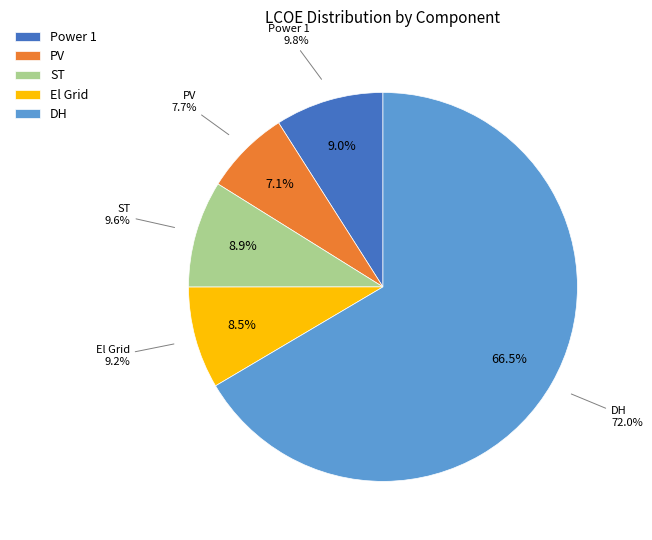

To the nearest percent, what is the combined percentage of Power 1 and DH?

76%